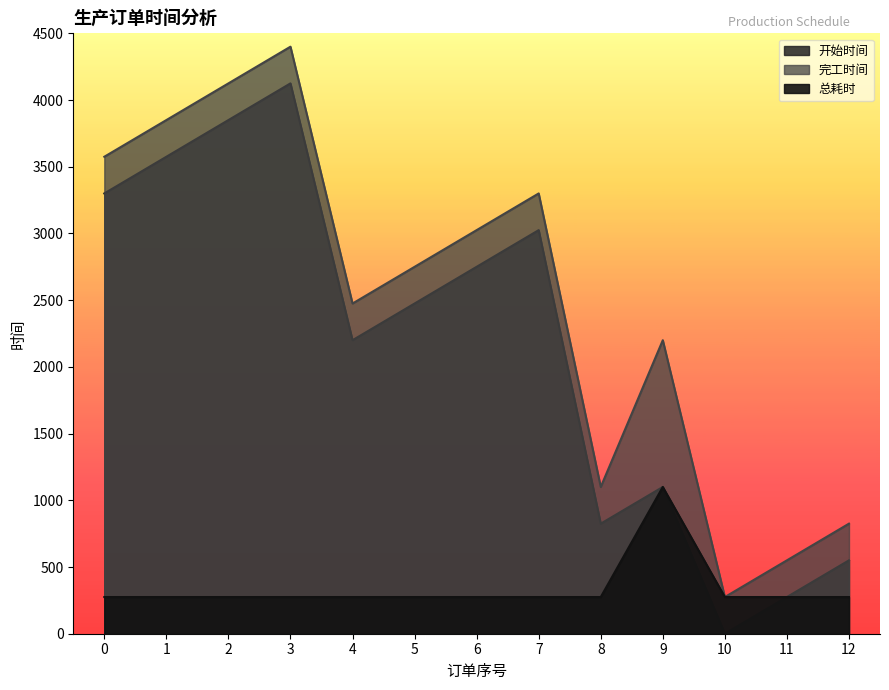

Rank the series by their maximum value, from lowest to highest.

总耗时, 开始时间, 完工时间